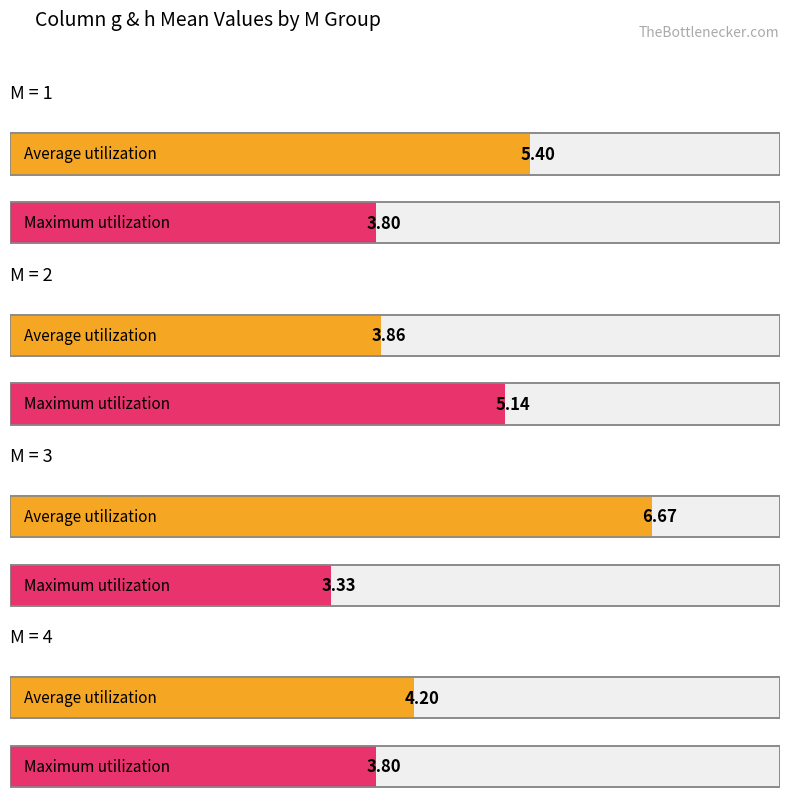

The value of k at 7 is 10. True or false?

False